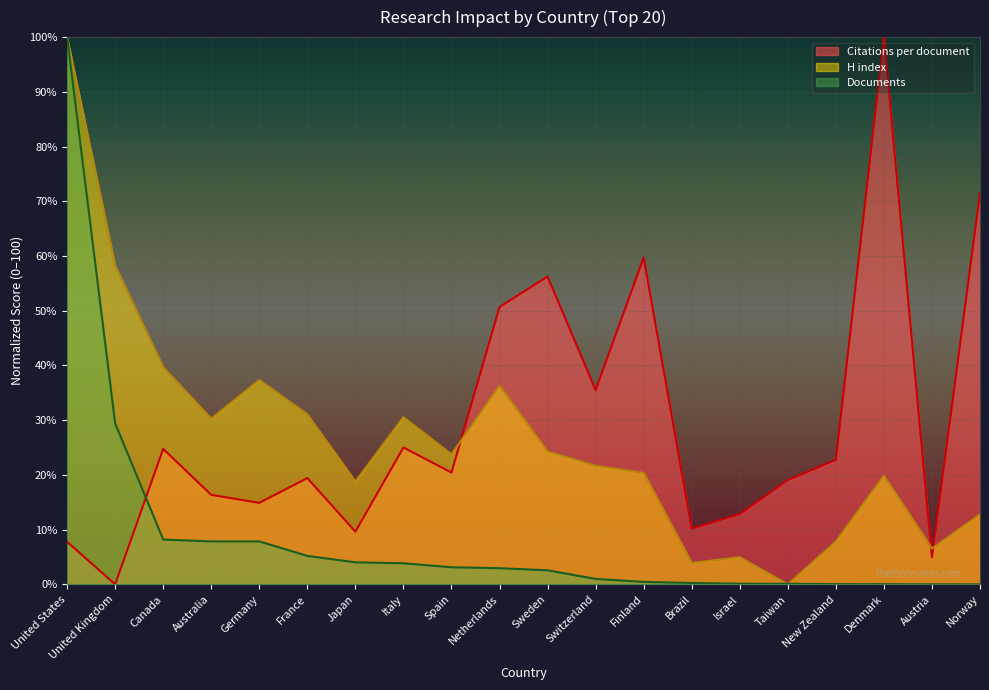

Between which two adjacent categories do Documents and Citations per document first intersect?

United Kingdom and Canada